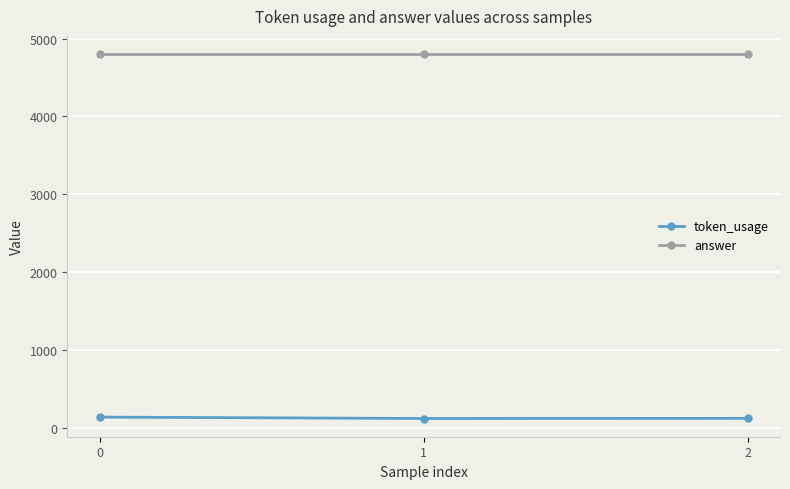

How many distinct data groups are displayed?

2